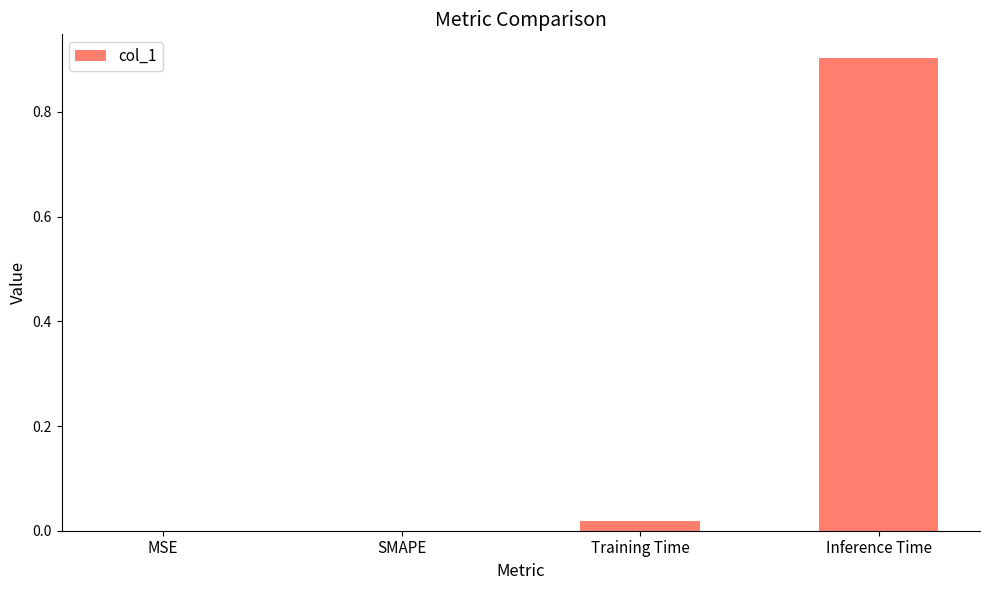

What is the sum of all values?

0.9